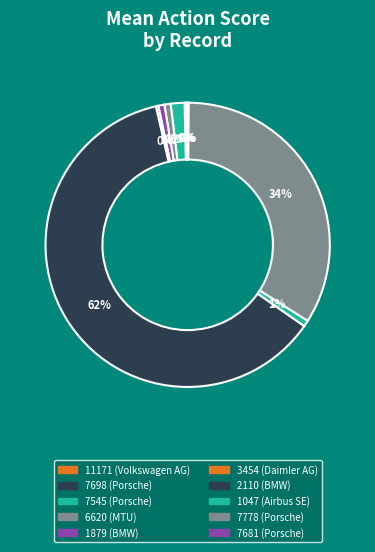

To the nearest percent, what percentage of the pie is 1879?

1%